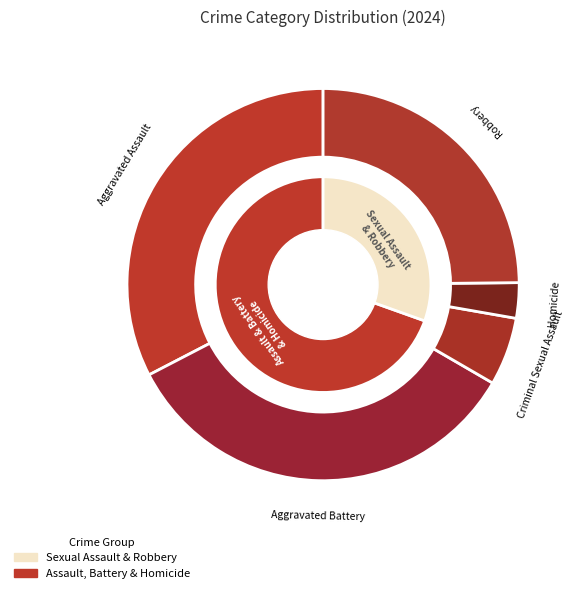

Does 7 account for over 50% of the chart?

No